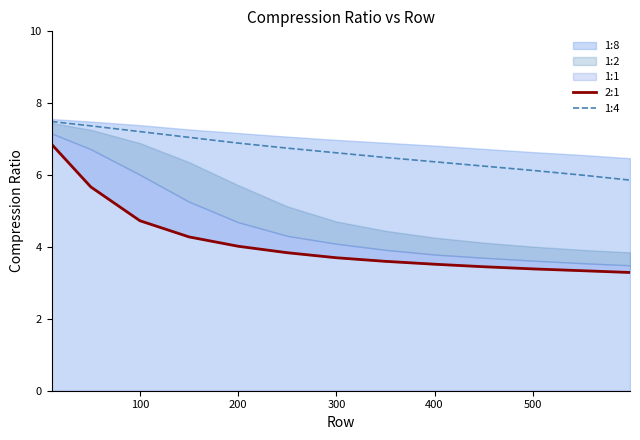

How many lines are shown in the chart?

2